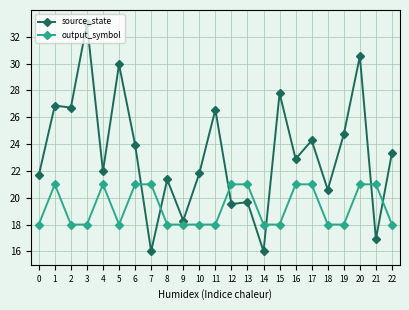

Rank the series at 9 from lowest to highest value.

output_symbol, source_state